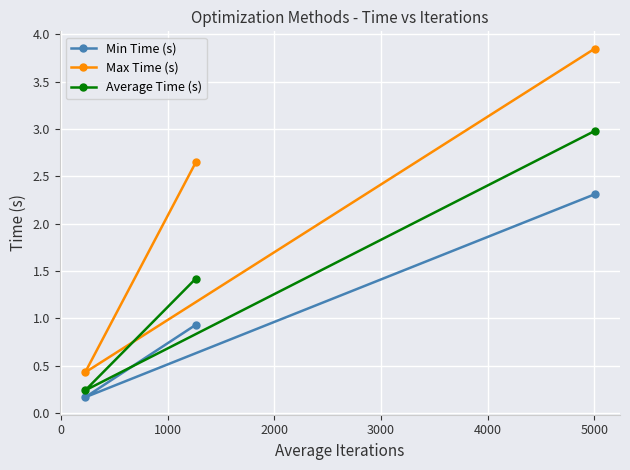

Which series has the largest total across all categories?

Max Time (s)